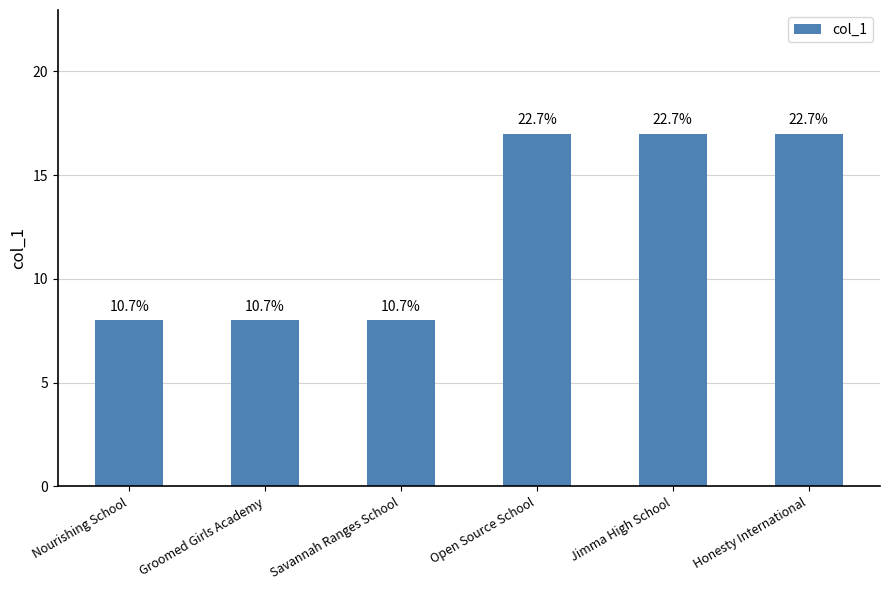

Does the chart contain any negative values?

No